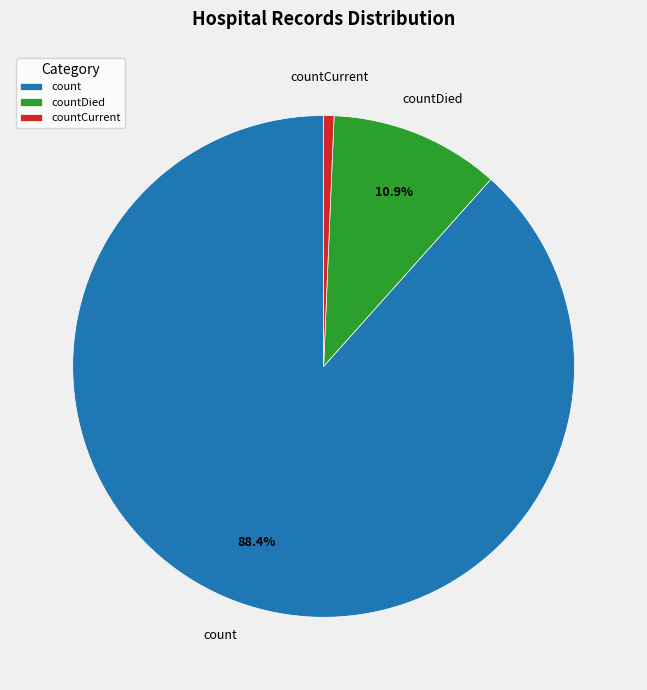

Approximately how many times larger is the value at count compared to countDied?

8.1